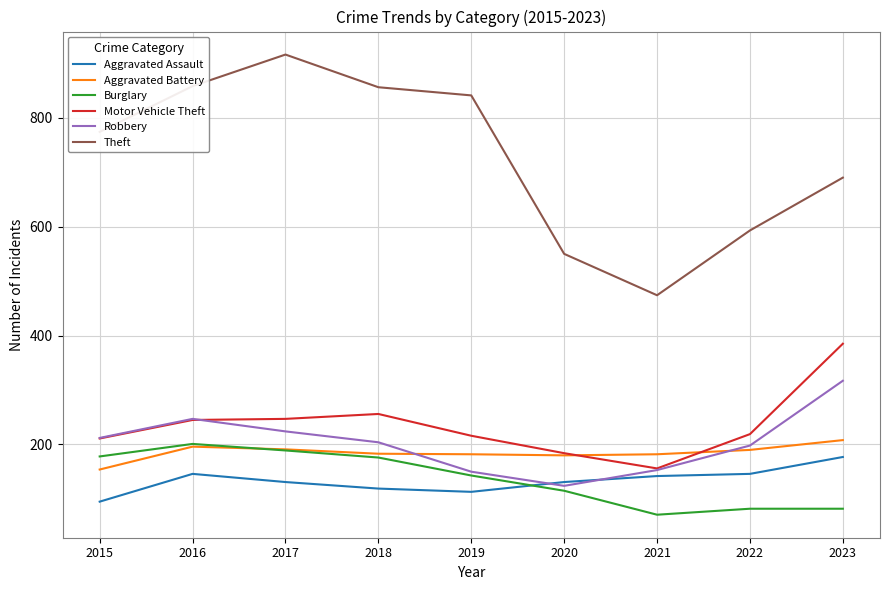

Which series has the largest range (max minus min)?

Theft